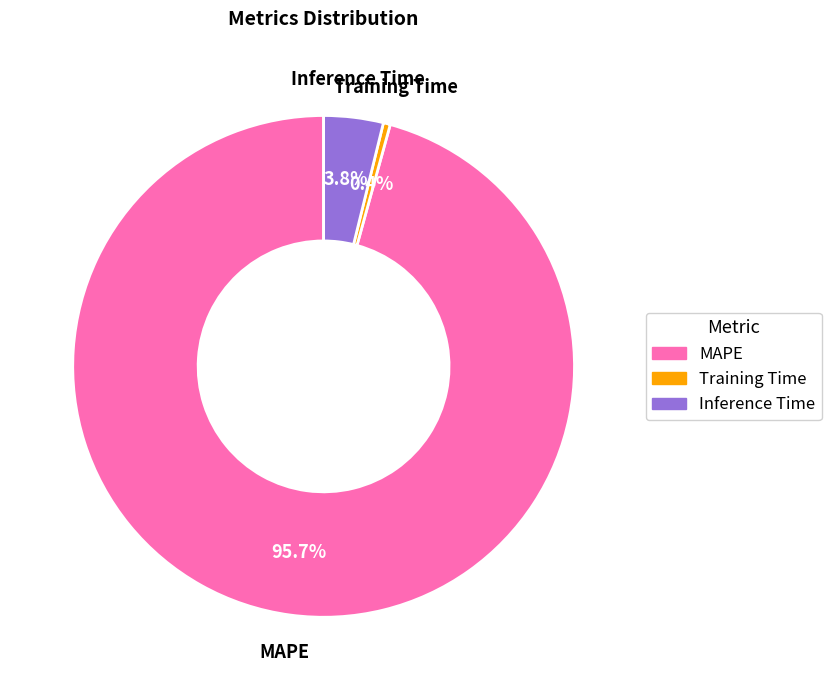

What is the total percentage of Training Time and MAPE?

96.2%